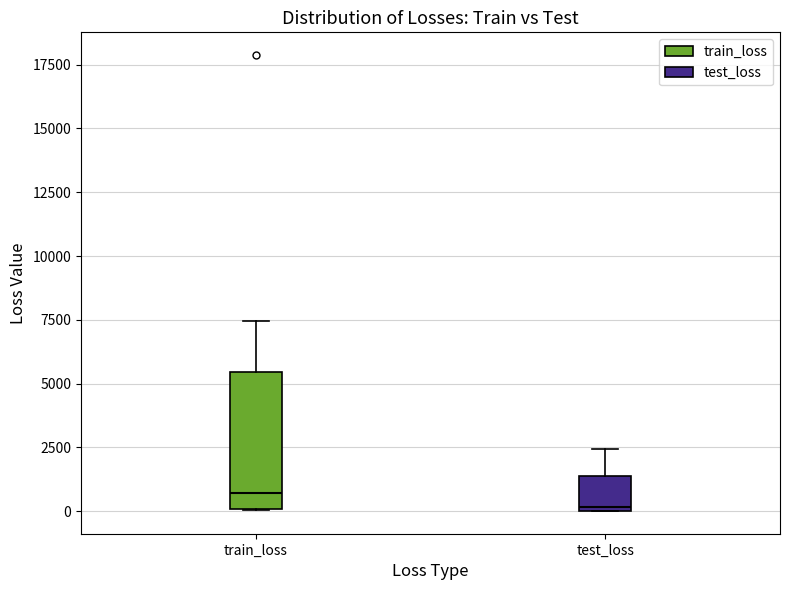

Reading left to right, transcribe this box plot: for each box, give where its median line is, the range the box spans, and where its two whiskers end, as read against the y-axis. The values are not printed on the chart, so give them approximately, as read against the axis.

train_loss: median 500, box 0 to 5500, whiskers 0 to 7500
test_loss: median 0, box 0 to 1500, whiskers 0 to 2500